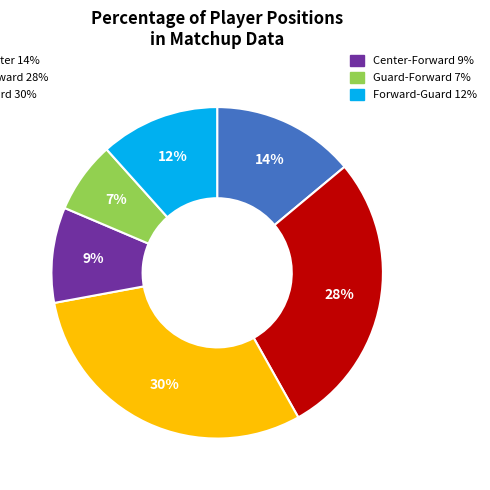

Is there any slice that represents more than half of the pie?

No